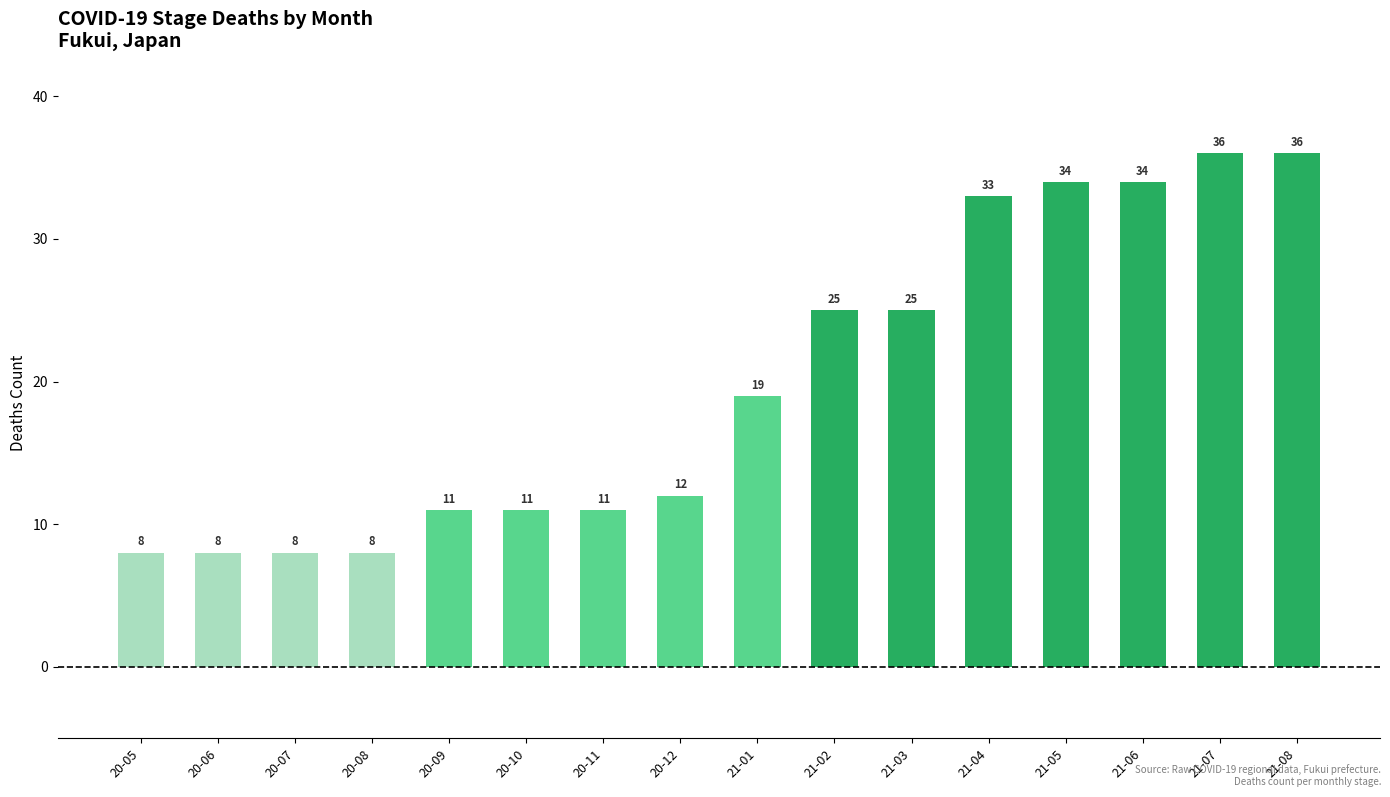

What position from the right is 20-10?

11